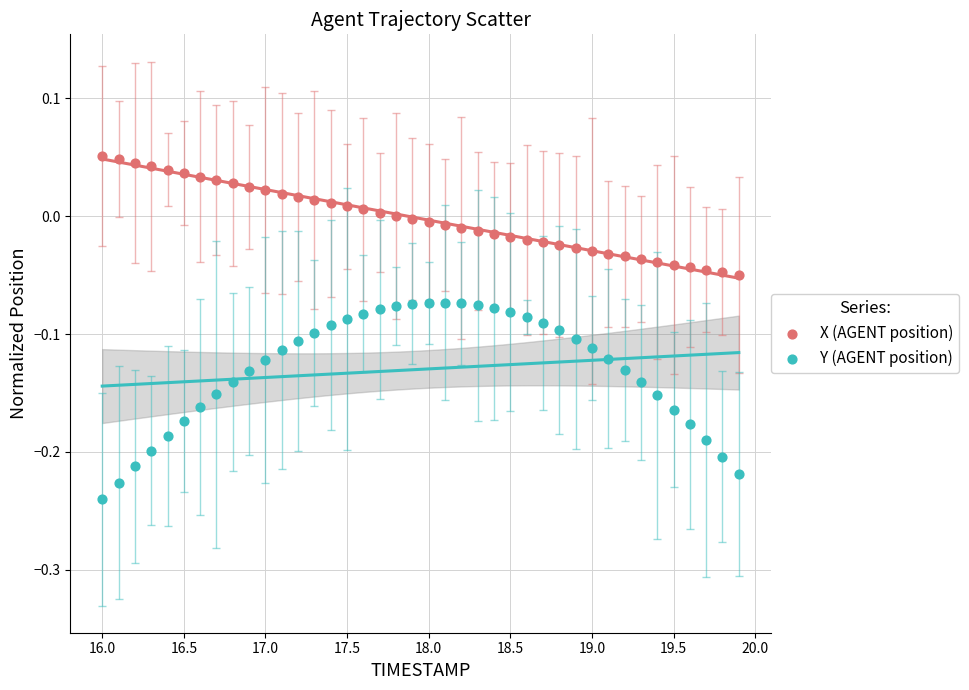

What are all the series names shown in the legend?

X (AGENT position), Y (AGENT position)